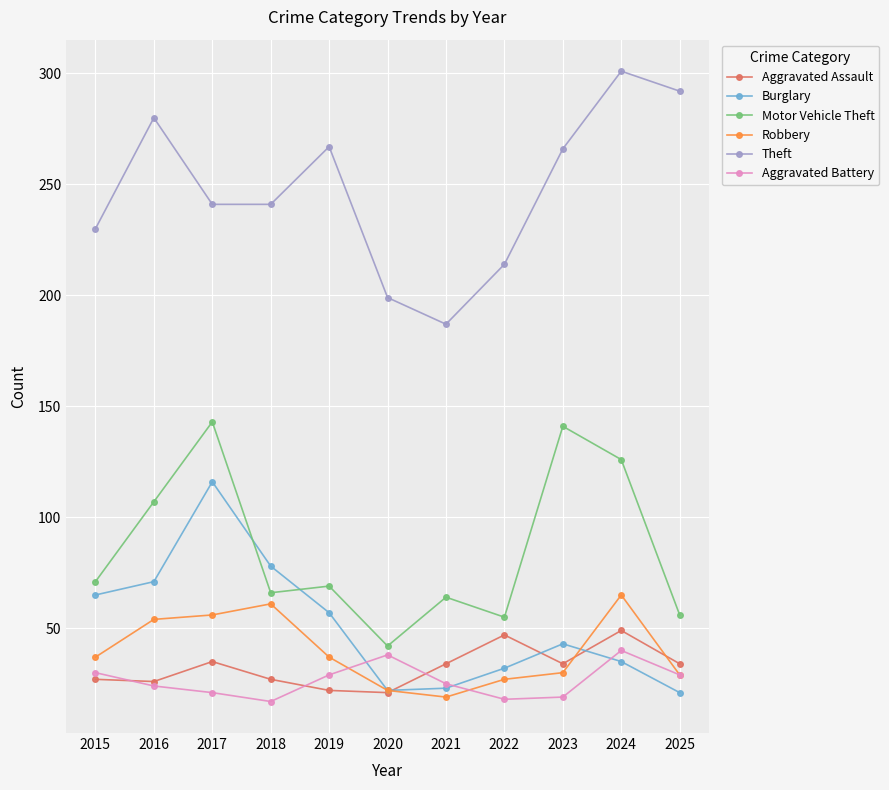

How many lines are shown in the chart?

6